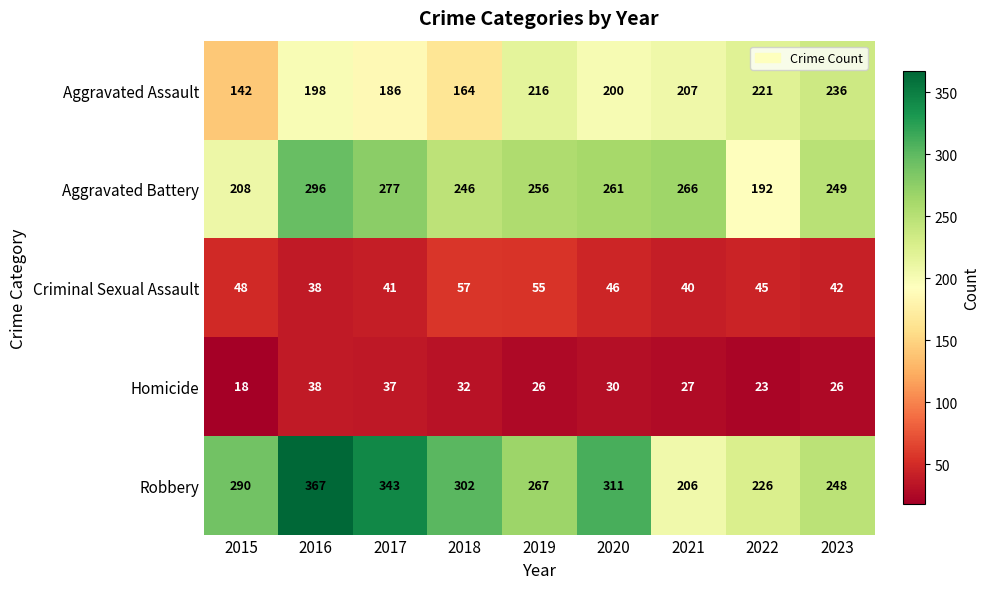

Rank the series by their maximum value, from lowest to highest.

Homicide, Criminal Sexual Assault, Aggravated Assault, Aggravated Battery, Robbery